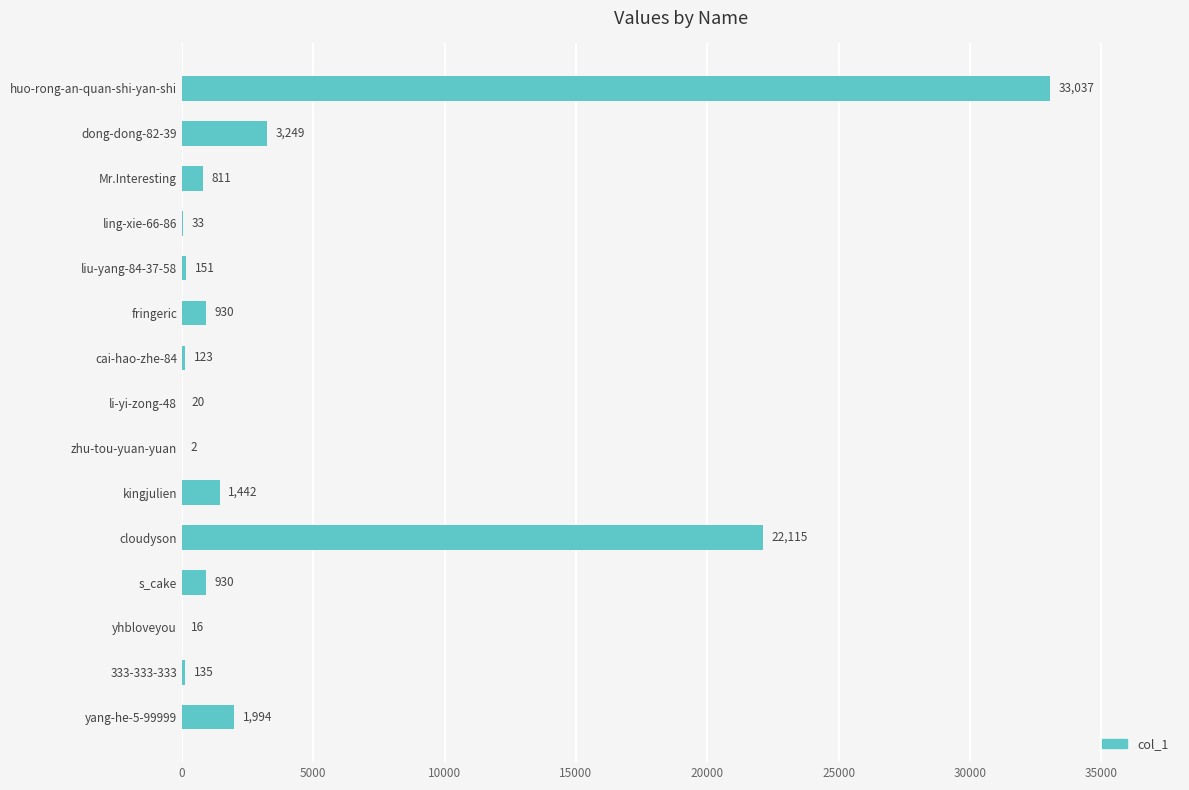

The chart shows a value of 930 at fringeric. True or false?

True